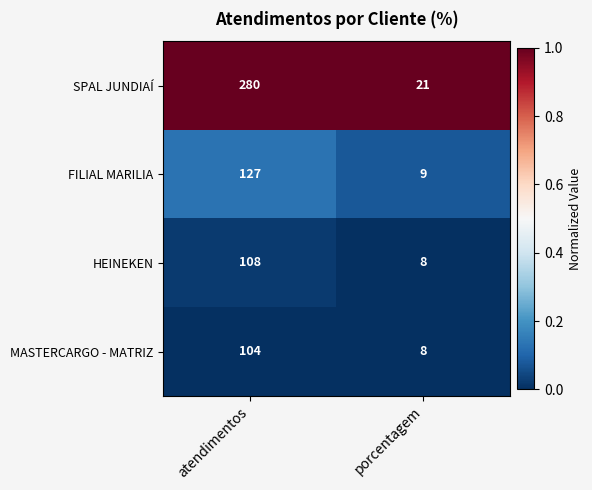

Which series has the largest range (max minus min)?

SPAL JUNDIAÍ